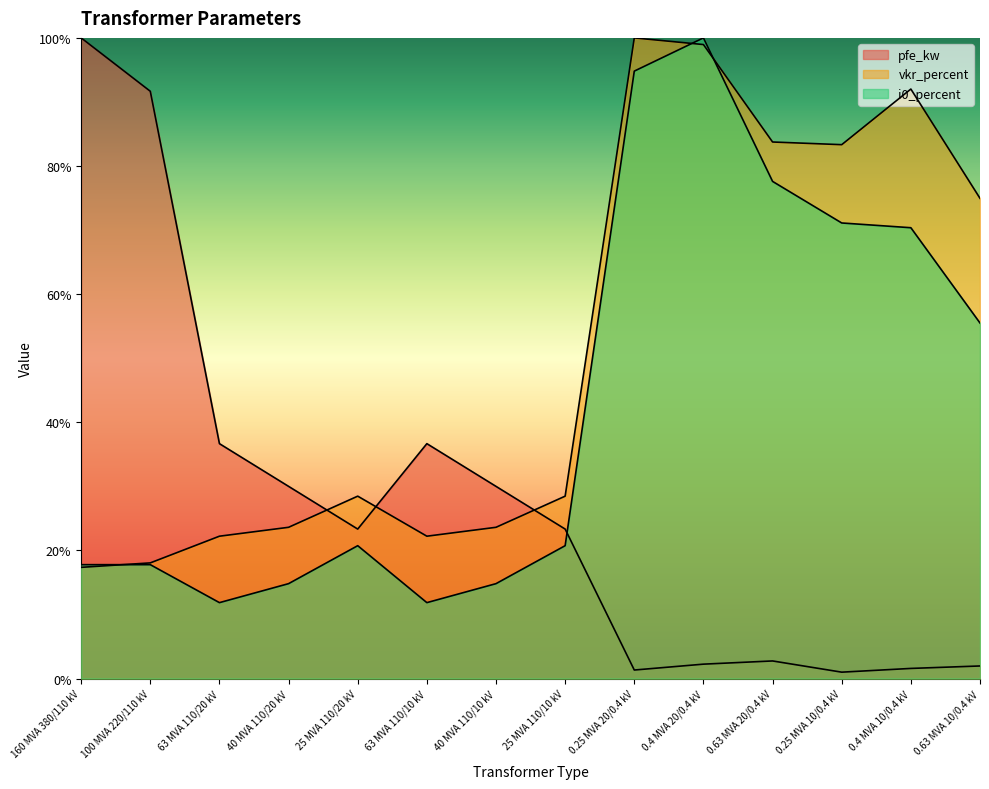

Count the number of data series in this chart.

3